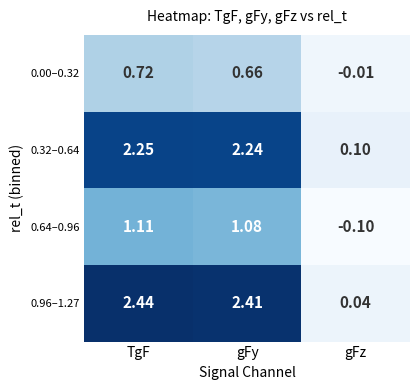

Which category has the lowest value in the 0.96–1.27 series?

gFz